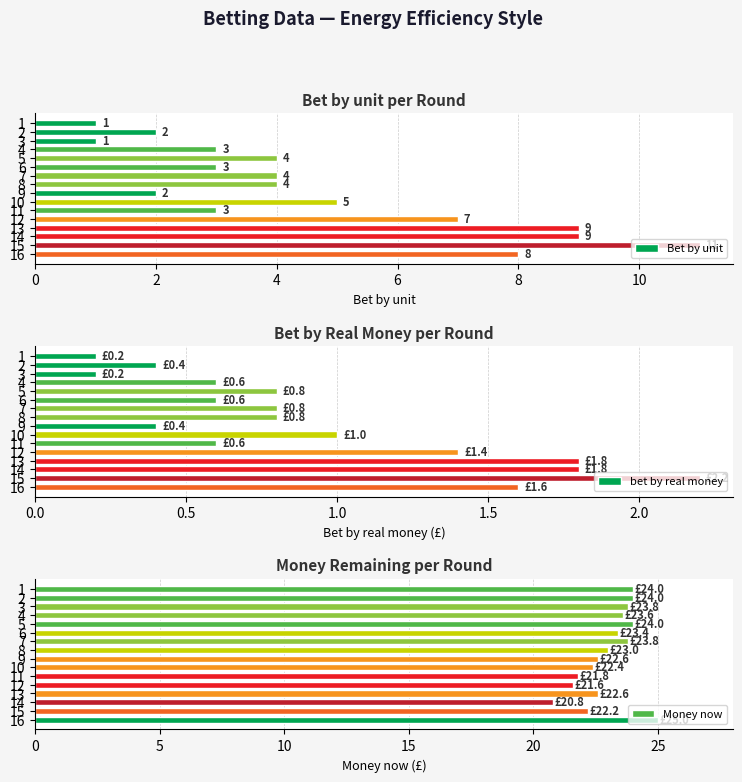

Is the value of bet by real money at 13 greater than the value of Bet by unit at 8?

No